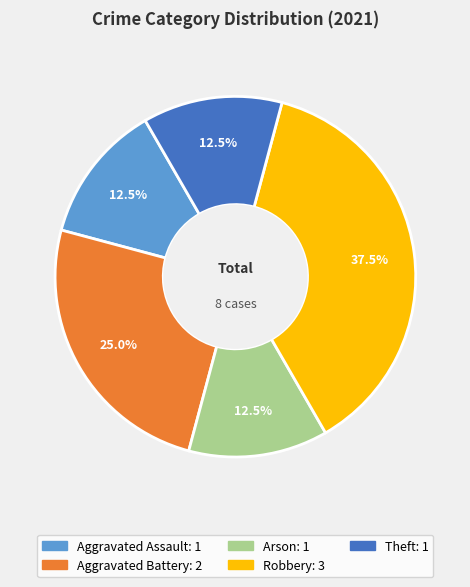

Which category has the biggest portion of the pie?

Robbery